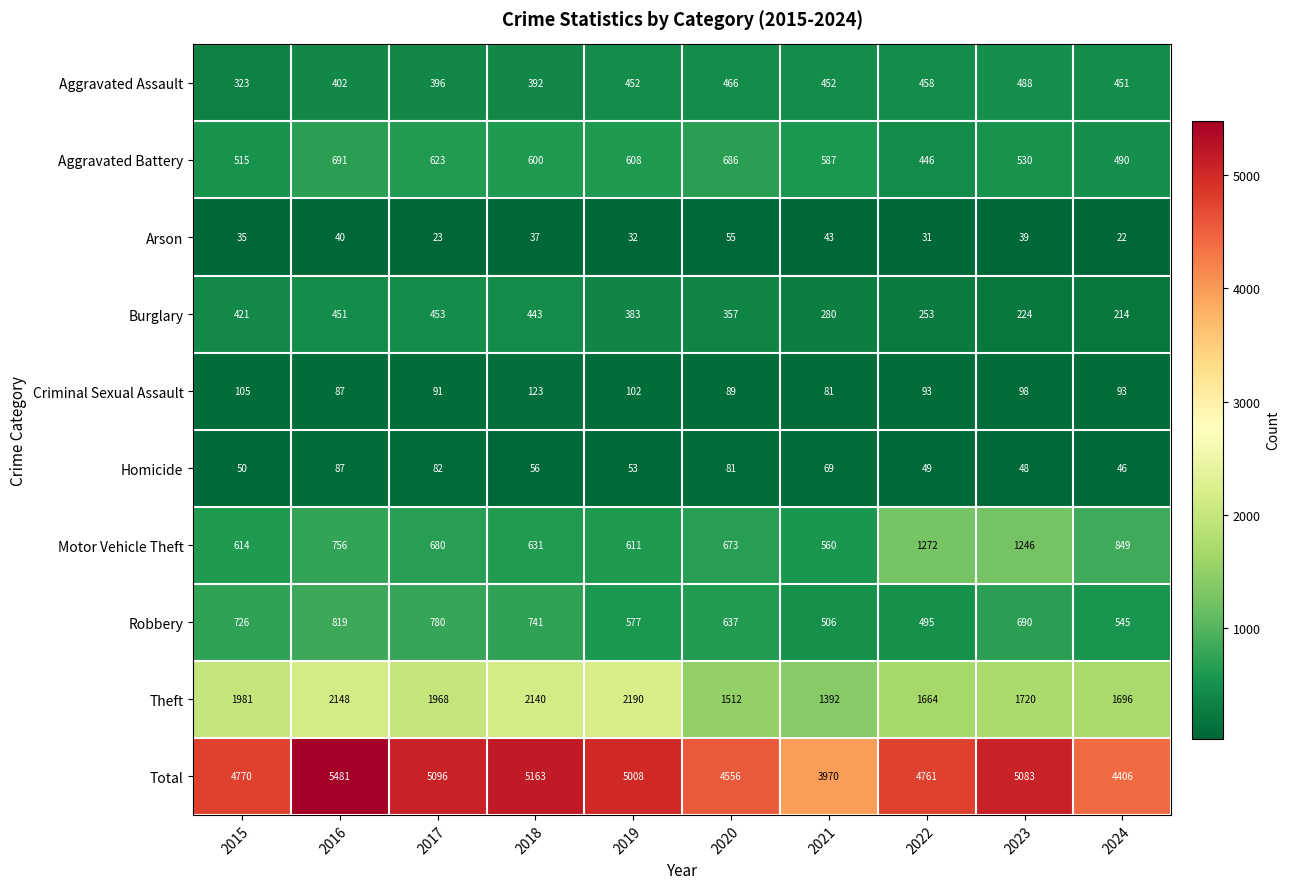

The value of Arson at 2020 is 93. True or false?

False